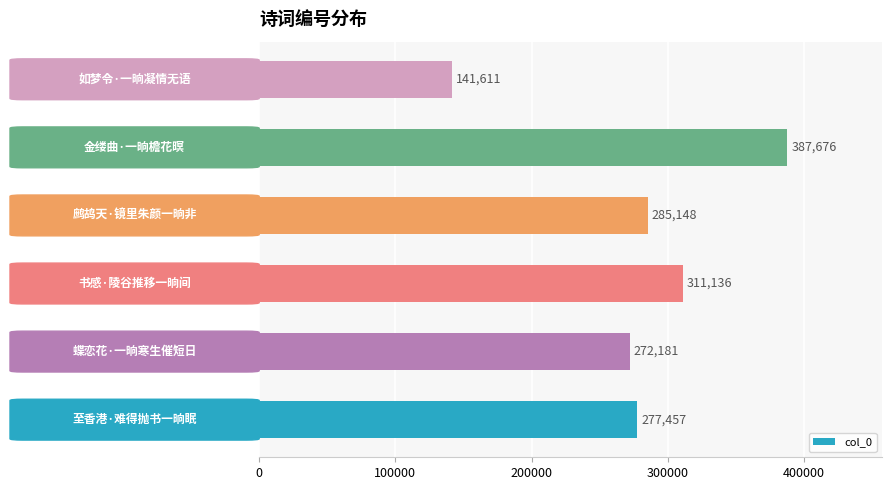

Are the bars grouped side by side (vs. stacked)?

No